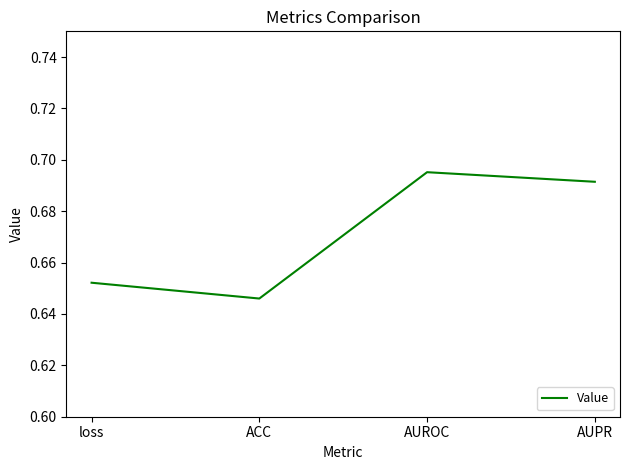

Is this an area chart (filled region under the line)?

No